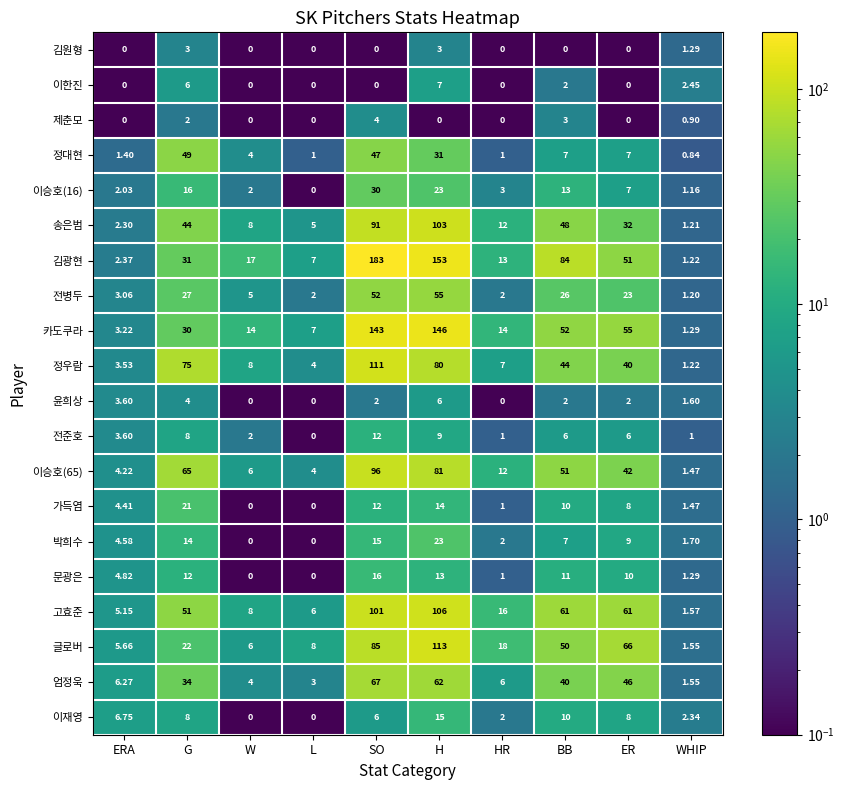

Rank the series by their maximum value, from lowest to highest.

김원형, 제춘모, 윤희상, 이한진, 전준호, 이재영, 문광은, 가득염, 박희수, 이승호(16), 정대현, 전병두, 엄정욱, 이승호(65), 송은범, 고효준, 정우람, 글로버, 카도쿠라, 김광현